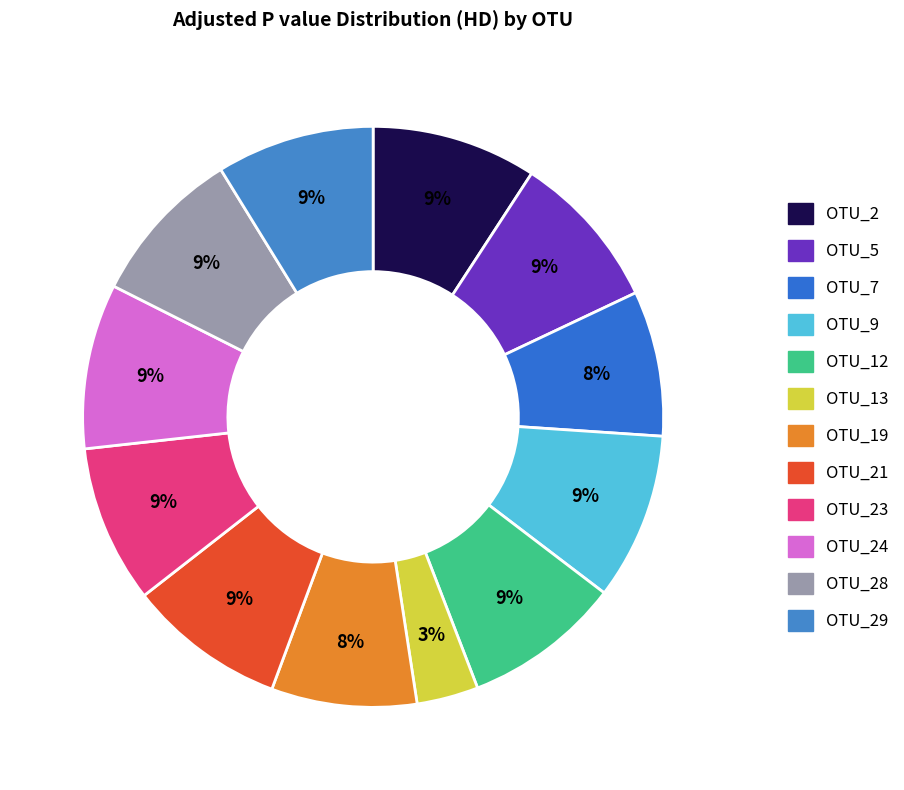

Rank the categories by value from lowest to highest.

OTU_13, OTU_7, OTU_19, OTU_5, OTU_12, OTU_21, OTU_23, OTU_28, OTU_29, OTU_2, OTU_24, OTU_9